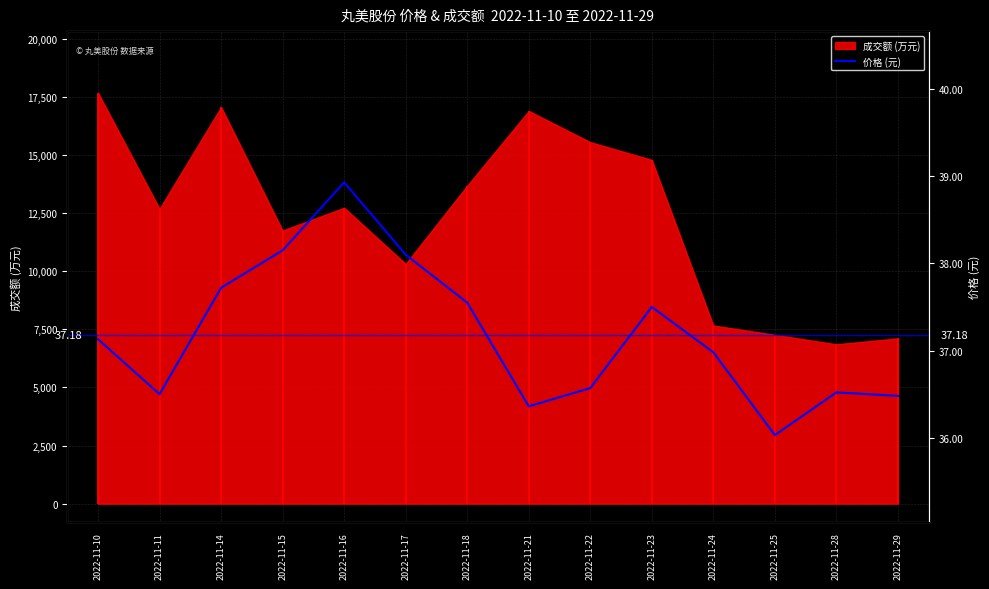

How many data points are above 37?

7